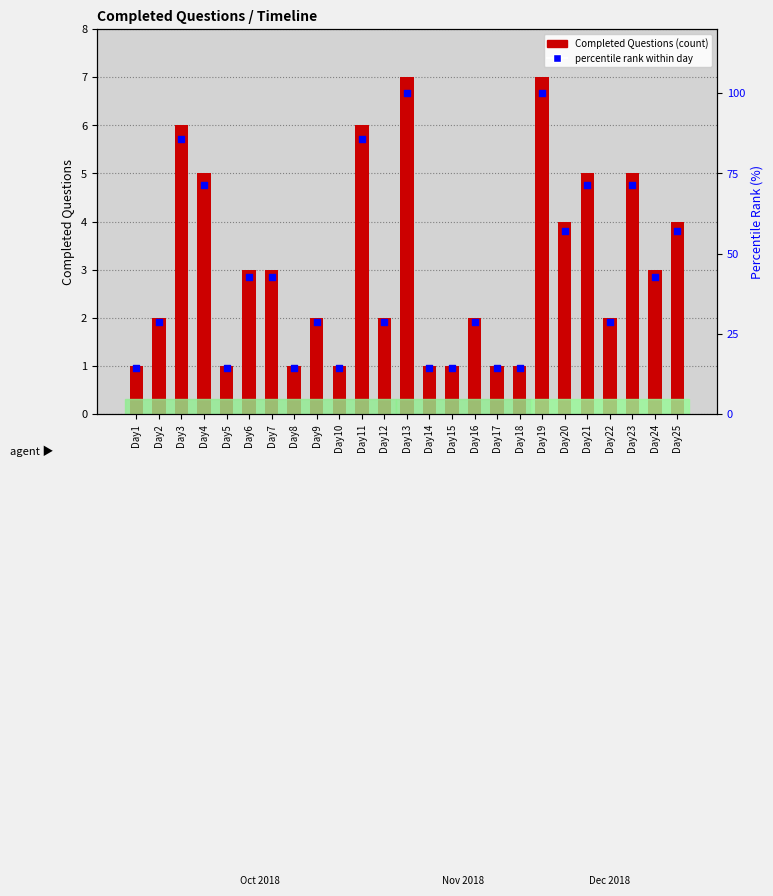

What are all the series names shown in the legend?

Completed Questions, percentile rank within day